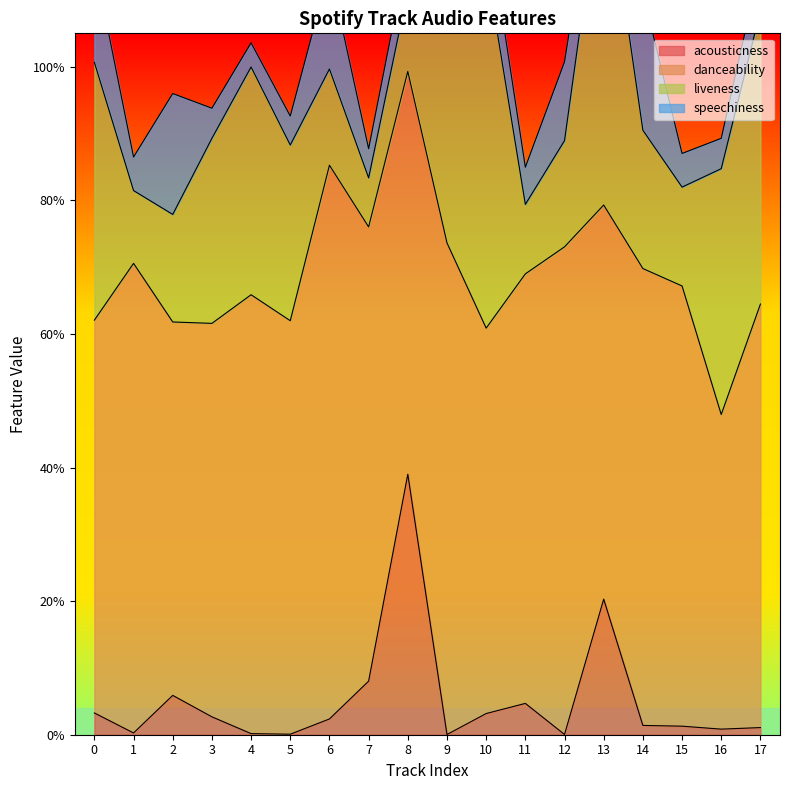

Reading right to left, extract all data points from this chart.

acousticness: 17=0.0	16=0.0	15=0.0	14=0.0	13=0.2	12=0.0	11=0.0	10=0.0	9=0.0	8=0.4	7=0.1	6=0.0	5=0.0	4=0.0	3=0.0	2=0.1	1=0.0	0=0.0
danceability: 17=0.6	16=0.5	15=0.7	14=0.7	13=0.6	12=0.7	11=0.6	10=0.6	9=0.7	8=0.6	7=0.7	6=0.8	5=0.6	4=0.7	3=0.6	2=0.6	1=0.7	0=0.6
liveness: 17=0.4	16=0.4	15=0.1	14=0.2	13=0.5	12=0.2	11=0.1	10=0.5	9=0.4	8=0.1	7=0.1	6=0.1	5=0.3	4=0.3	3=0.3	2=0.2	1=0.1	0=0.4
speechiness: 17=0.1	16=0.0	15=0.1	14=0.2	13=0.1	12=0.1	11=0.1	10=0.1	9=0.1	8=0.1	7=0.0	6=0.1	5=0.0	4=0.0	3=0.0	2=0.2	1=0.1	0=0.1